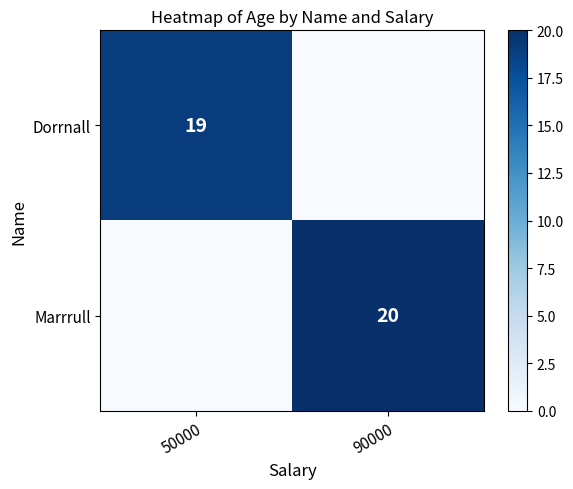

Where is Marrrull nearest to the value 10?

50000